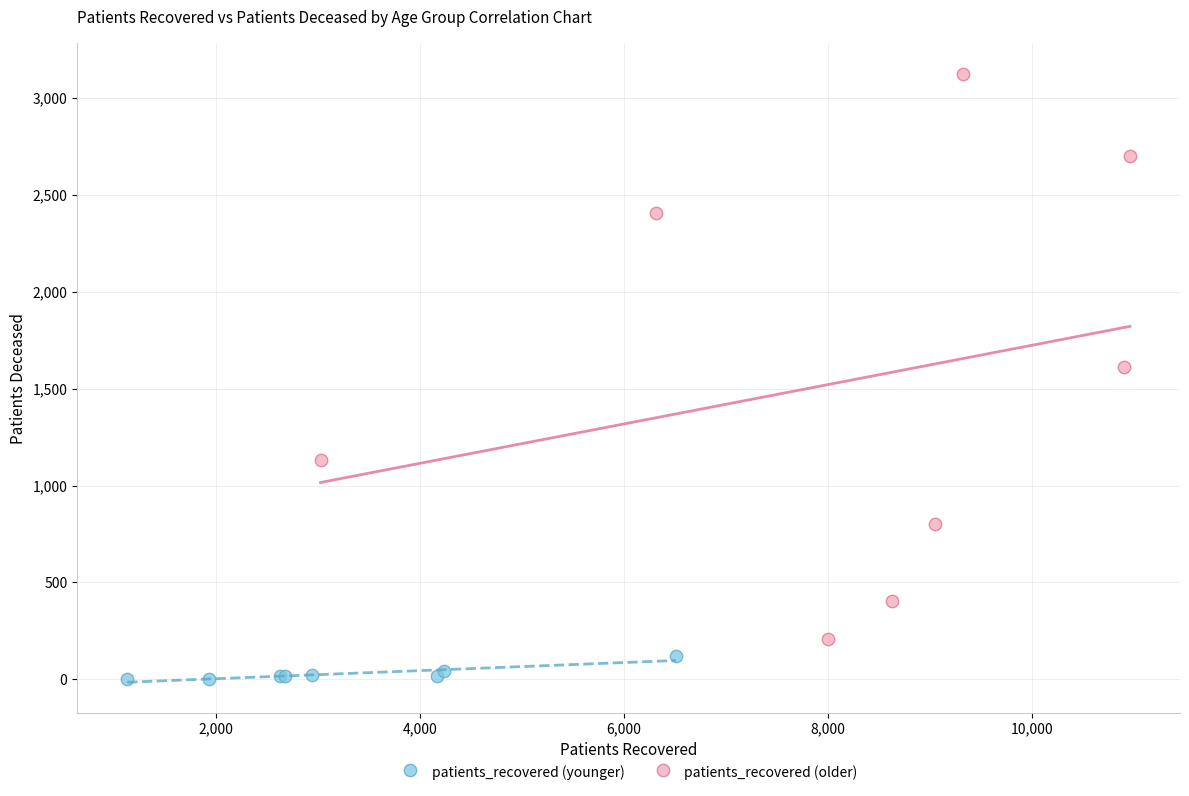

Which series has the widest spread of Y values?

patients_recovered (older)